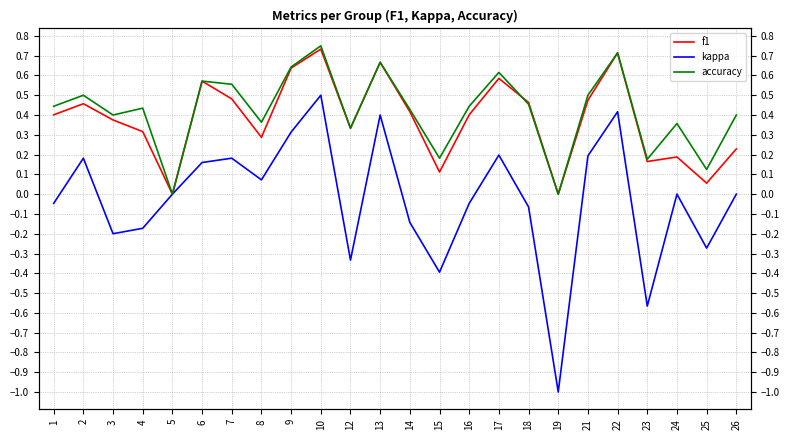

What is the value of the f1 point at the 7th from the left?

0.5